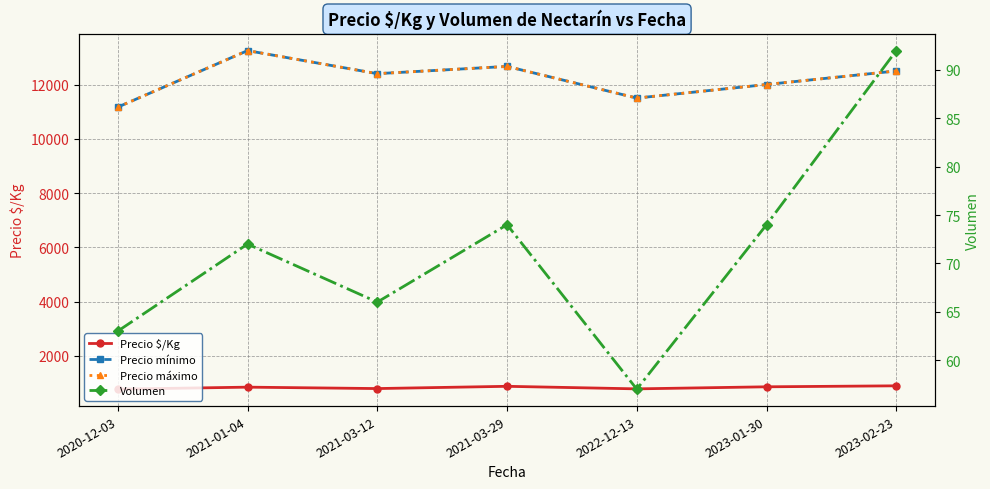

At which category is the sum across all series the highest?

2021-01-04